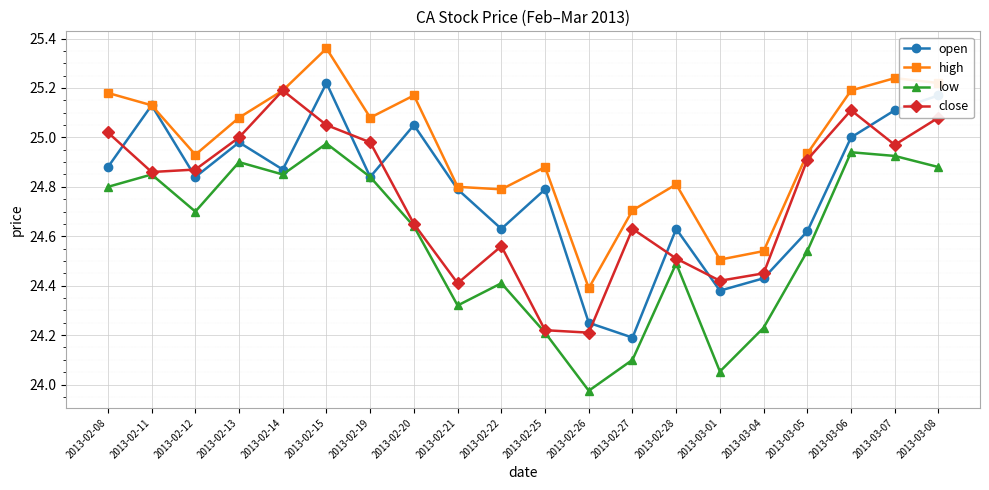

True or false: high has a value of 24.8 at 2013-02-28.

True